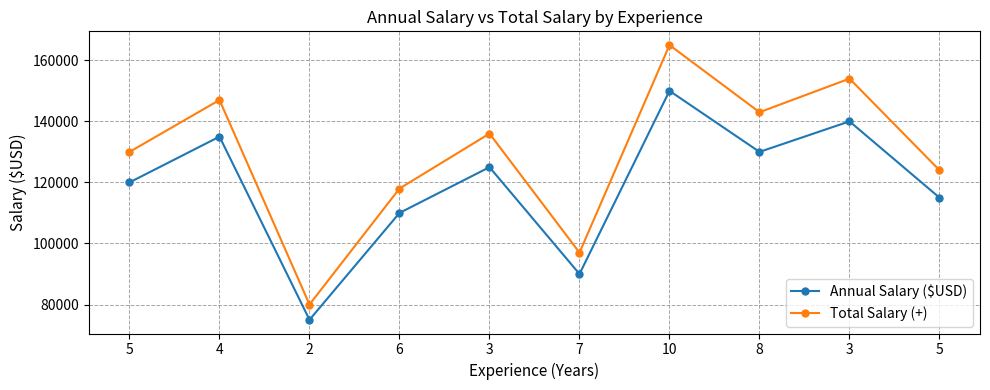

How many categories are shown in the chart?

10